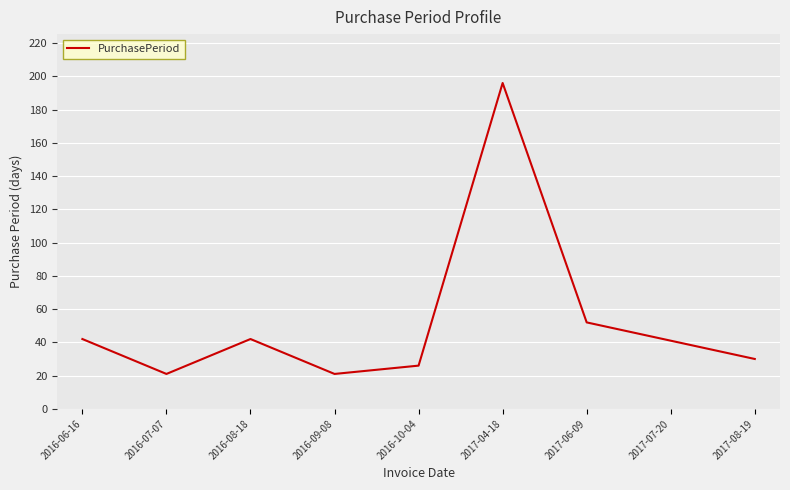

Between 2016-08-18 and 2016-07-07, which is larger?

2016-08-18